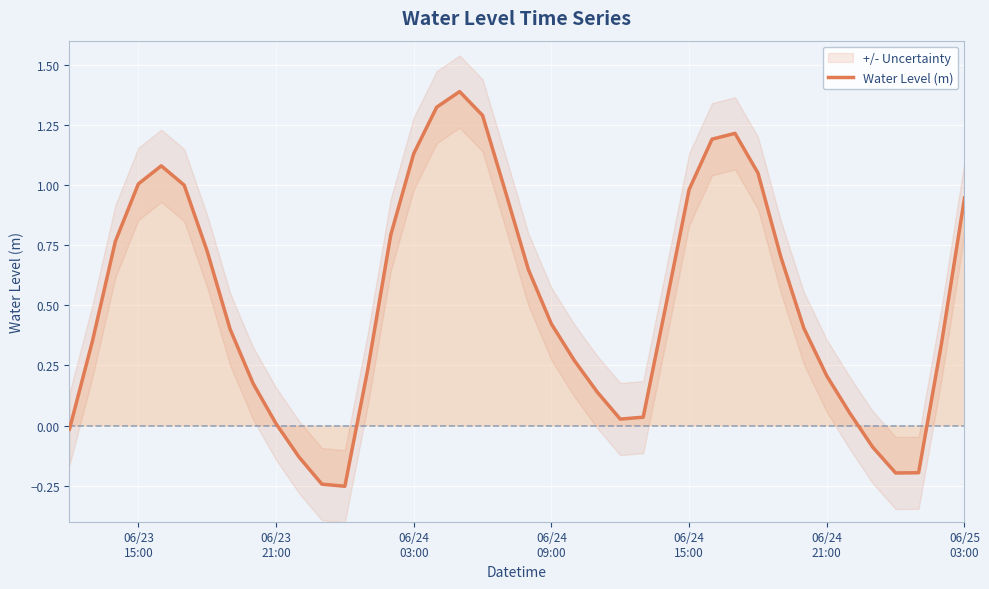

True or false: the data has more than 2 interior local peaks.

True